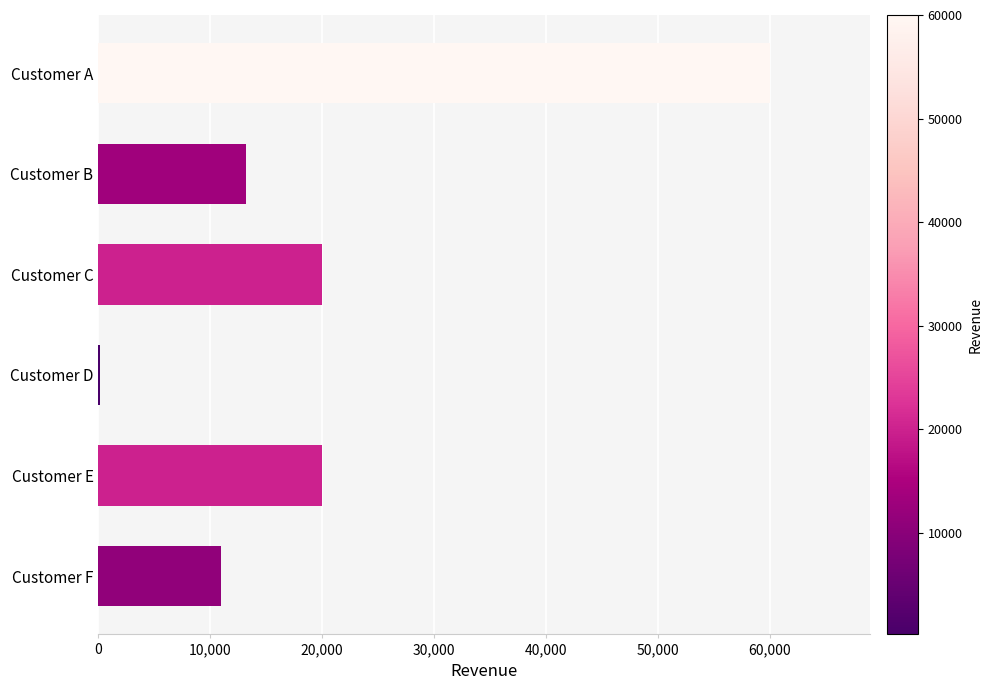

Is it true that the value at Customer C is 27904?

False